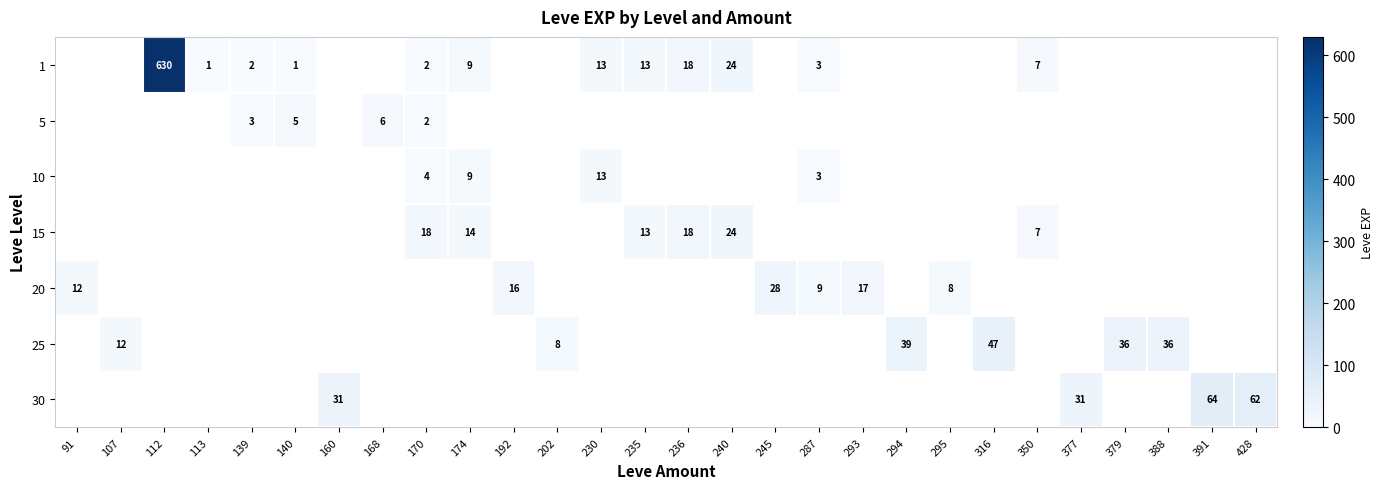

True or false: 10 has a value of 4 at 170.

True